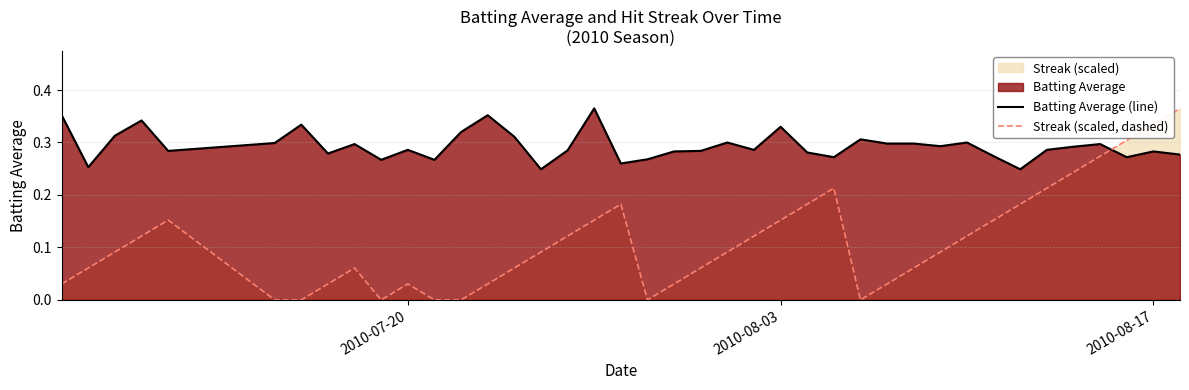

The value of Batting Average (line) at 2010-07-20 is 0.5. True or false?

False